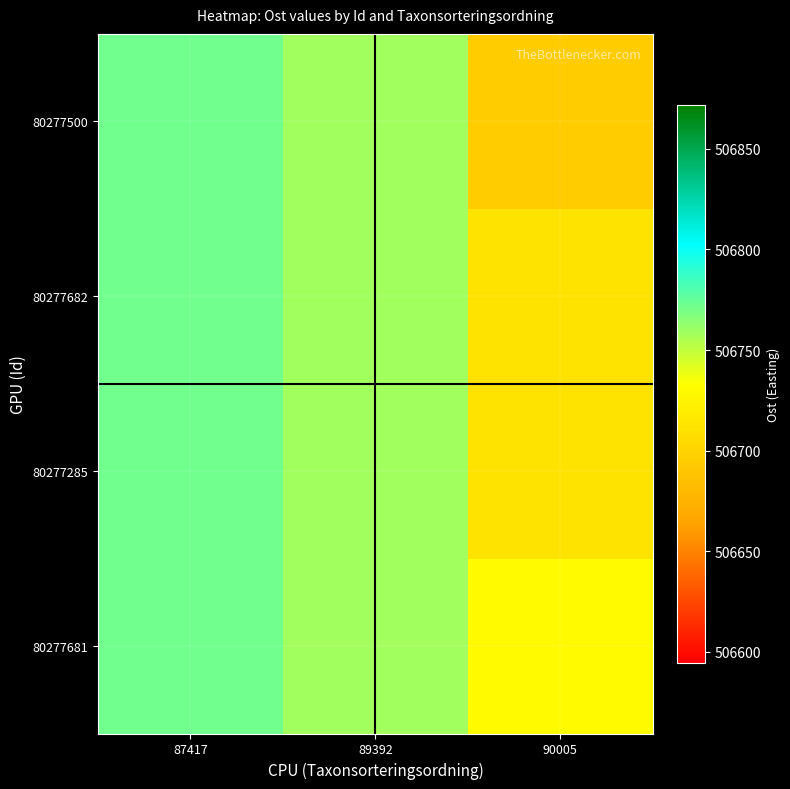

What is the total value across all series at 89392?

2027035.7